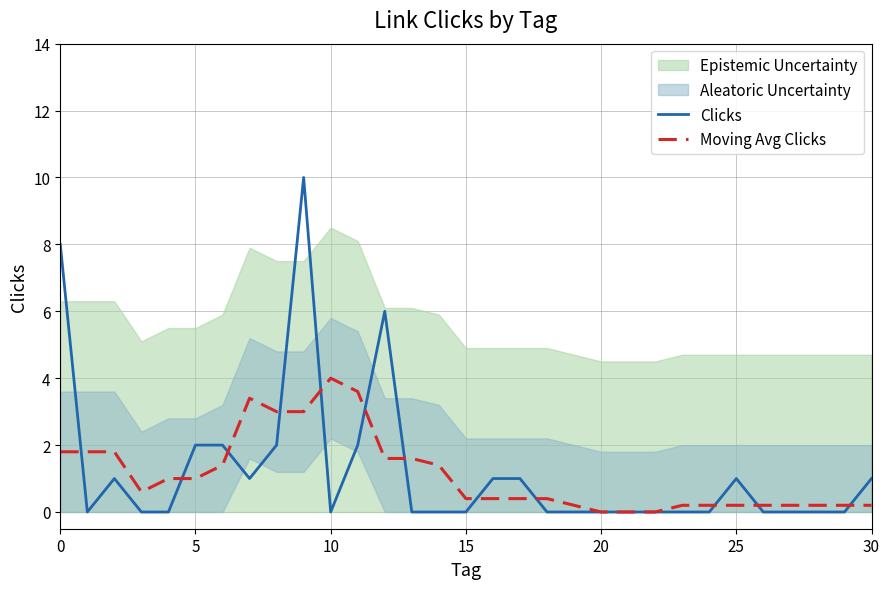

True or false: Clicks has a value of 1.0 at 16.

True